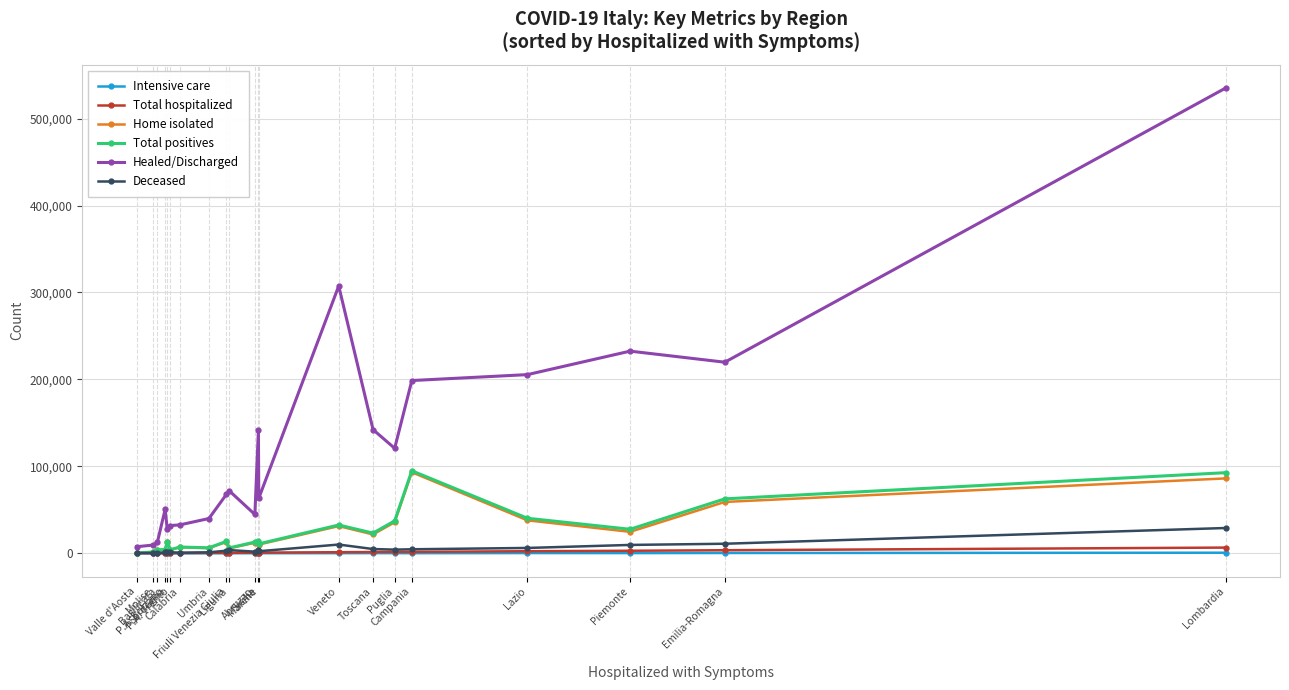

What is the sum of all Intensive care values?

2914